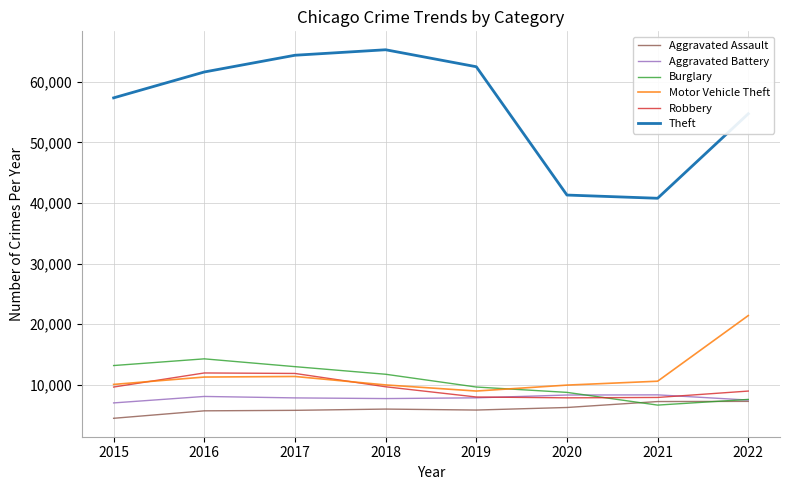

What is the greatest value displayed?

65286